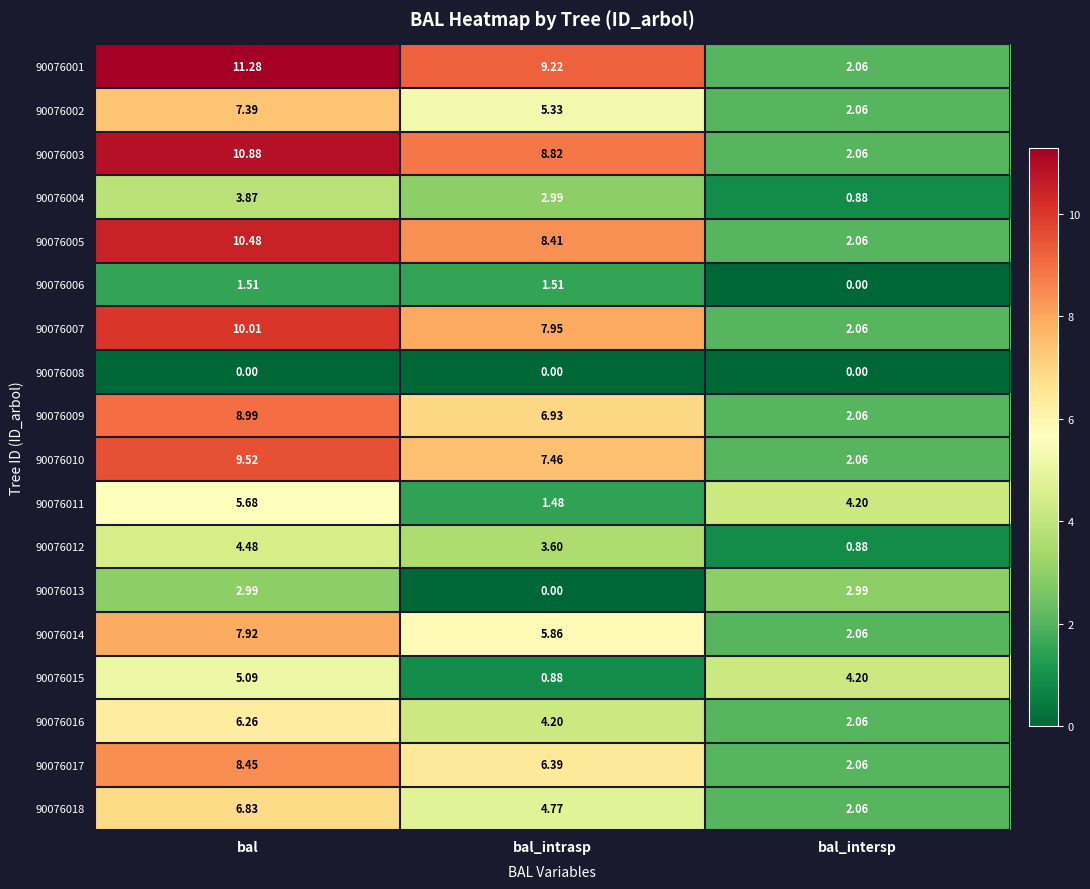

At which category does the chart reach its peak across all series?

bal